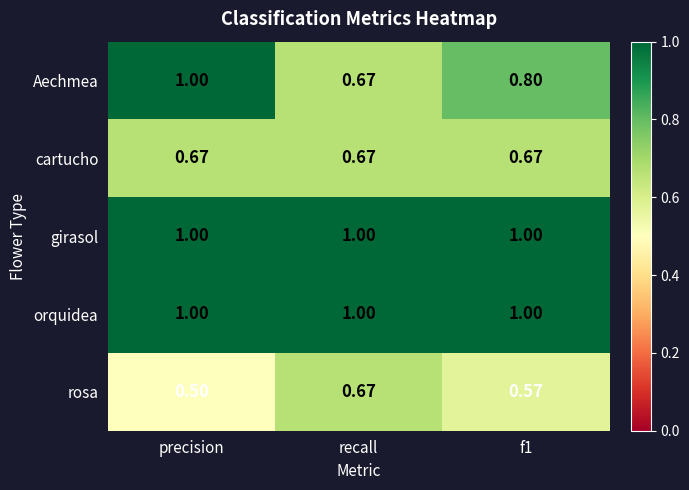

Which label corresponds to the smallest value in the chart?

precision